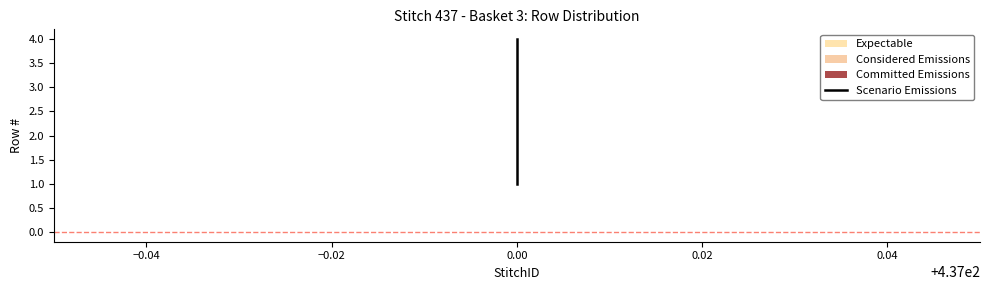

Reading left to right, what are all the values shown in this chart?

1	2	3	4